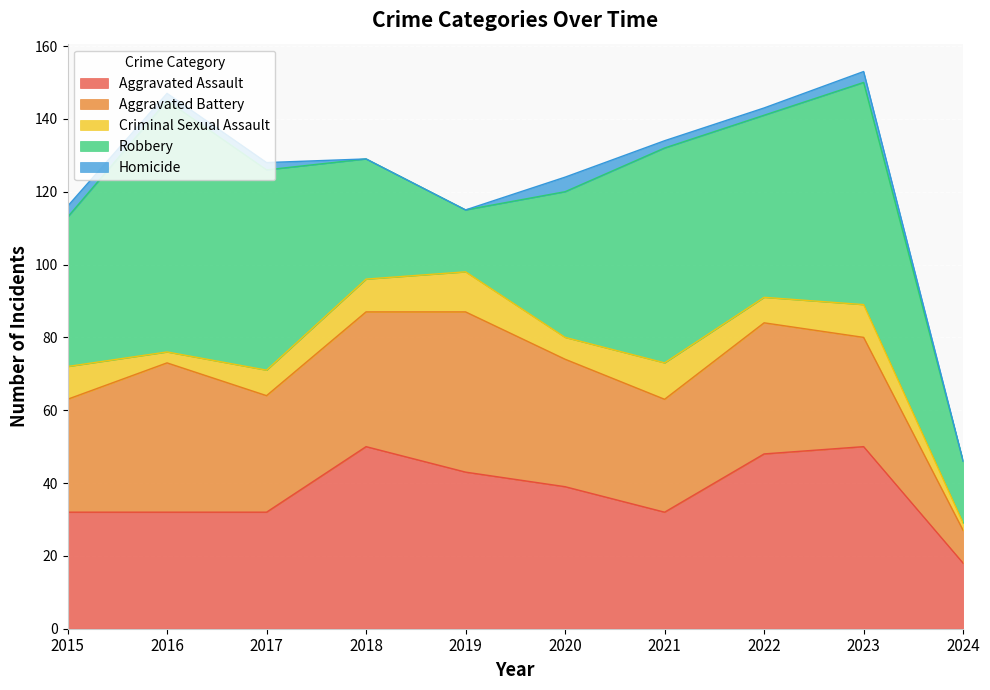

Is the value of Aggravated Assault at 2015 greater than the value of Robbery at 2021?

No